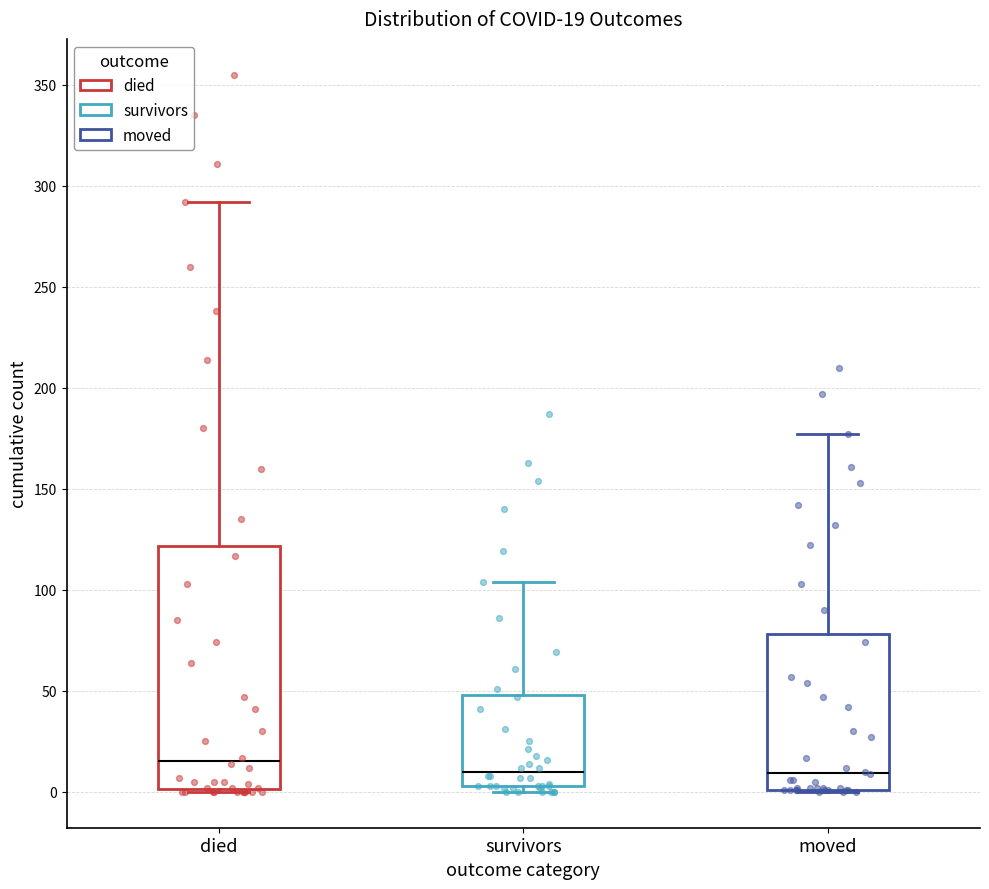

Which box is the tallest, from its lower edge to its upper edge?

died